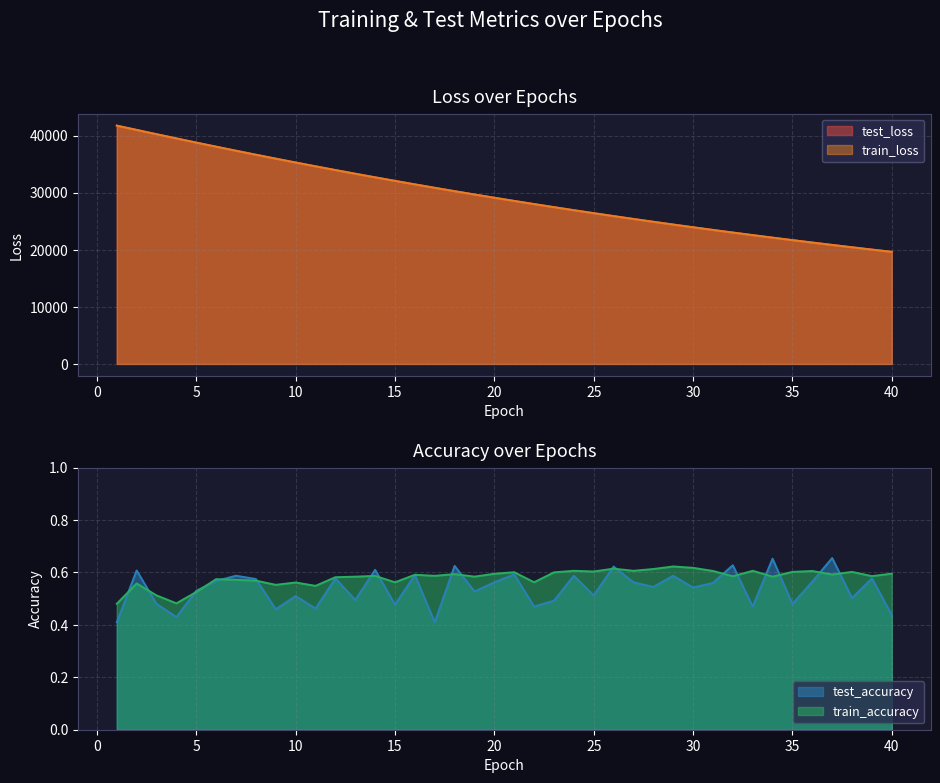

What is the minimum value shown in the chart?

0.4